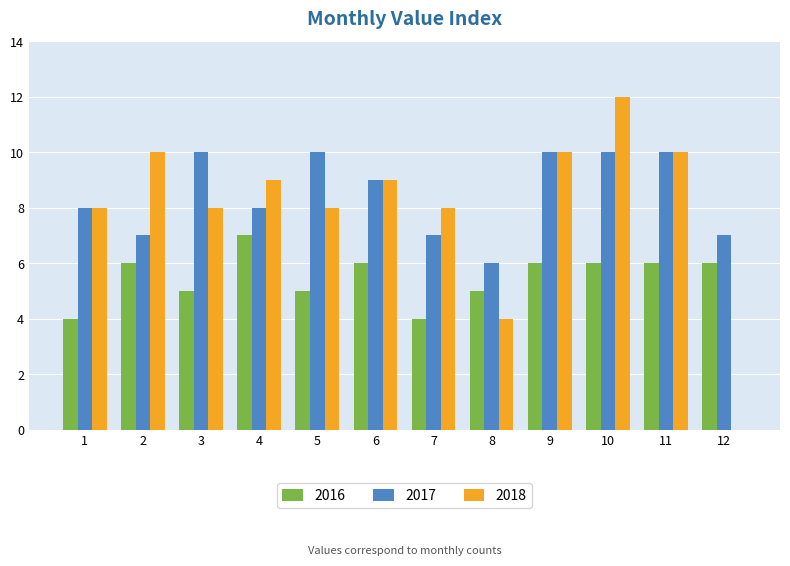

What is the greatest value displayed?

12